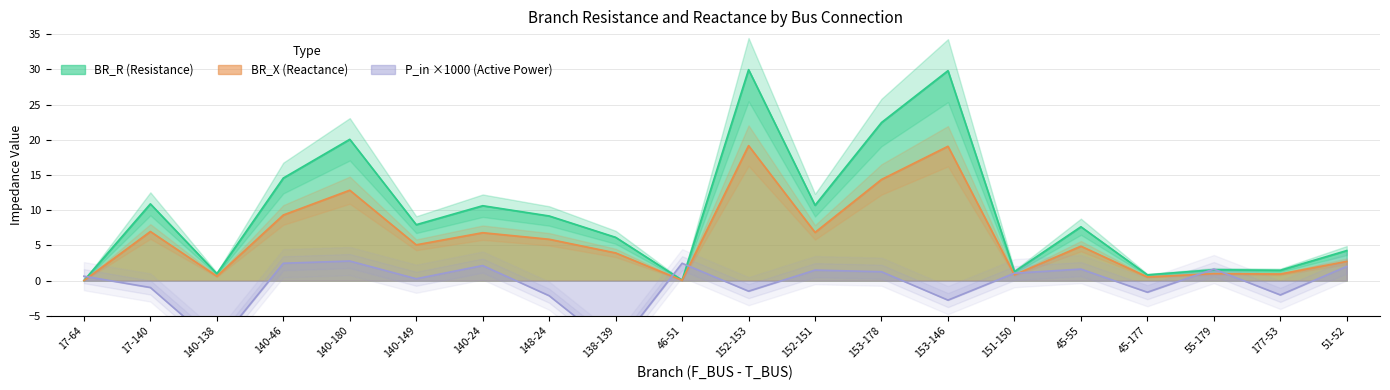

Count the number of categories in the chart.

20